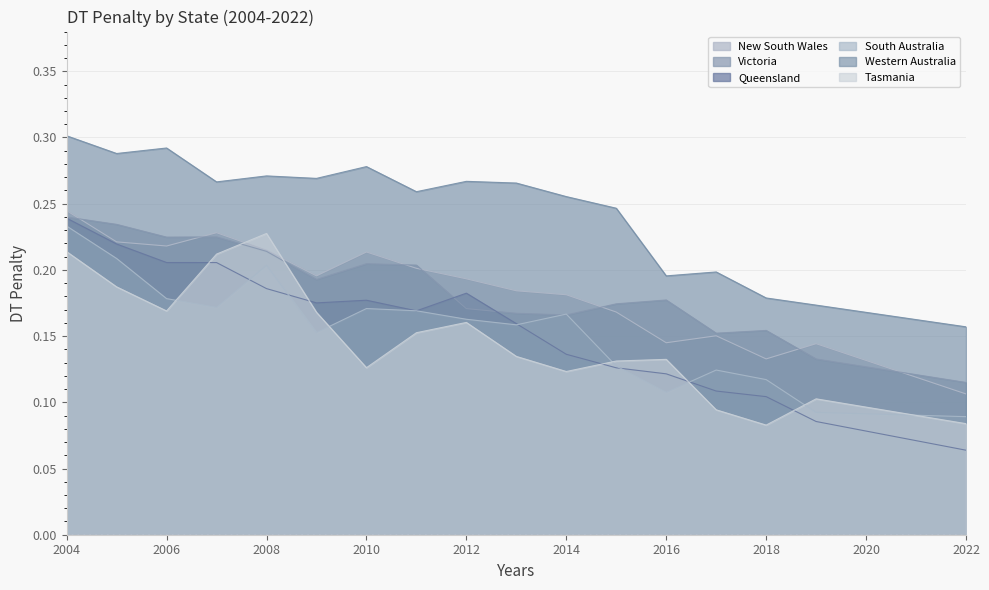

True or false: Western Australia has more than 0 points higher than both neighbors.

True